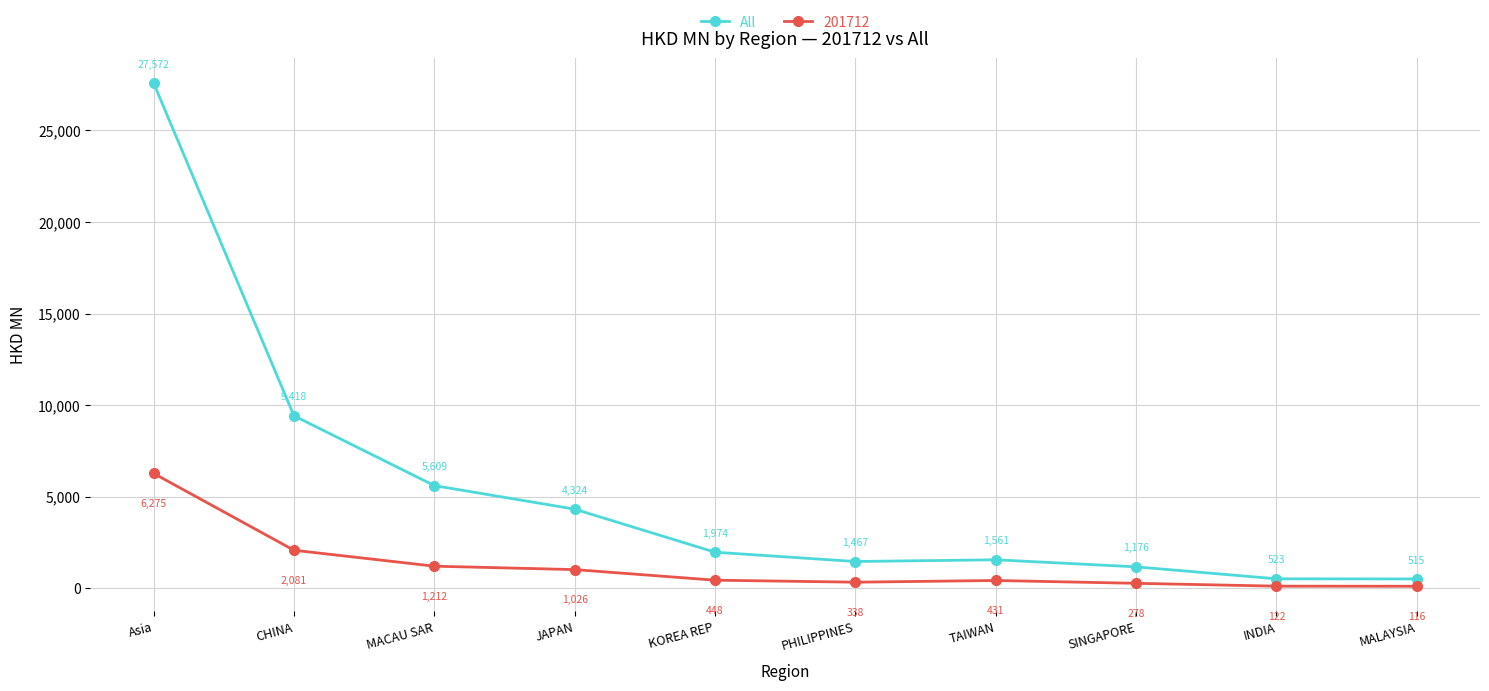

Rank the series by their maximum value, from lowest to highest.

201712, All